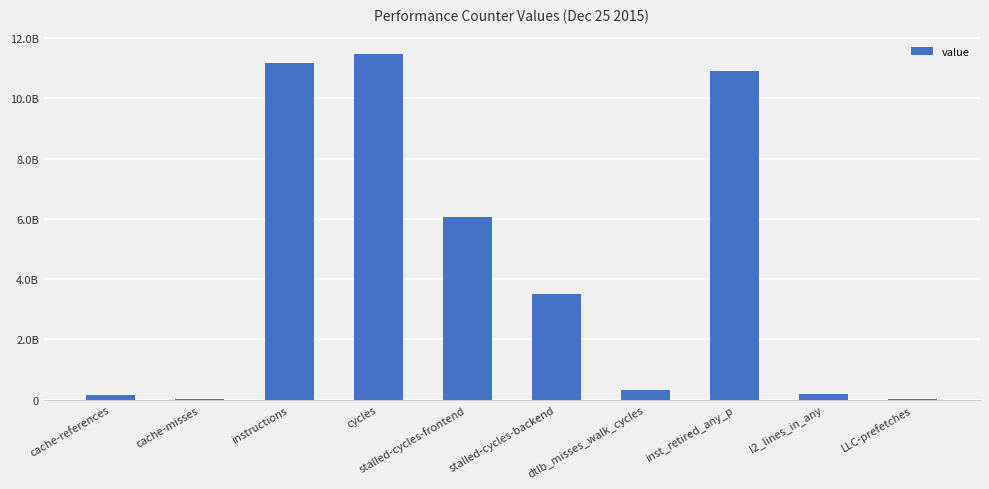

Where does the data first go above 3515576189?

instructions